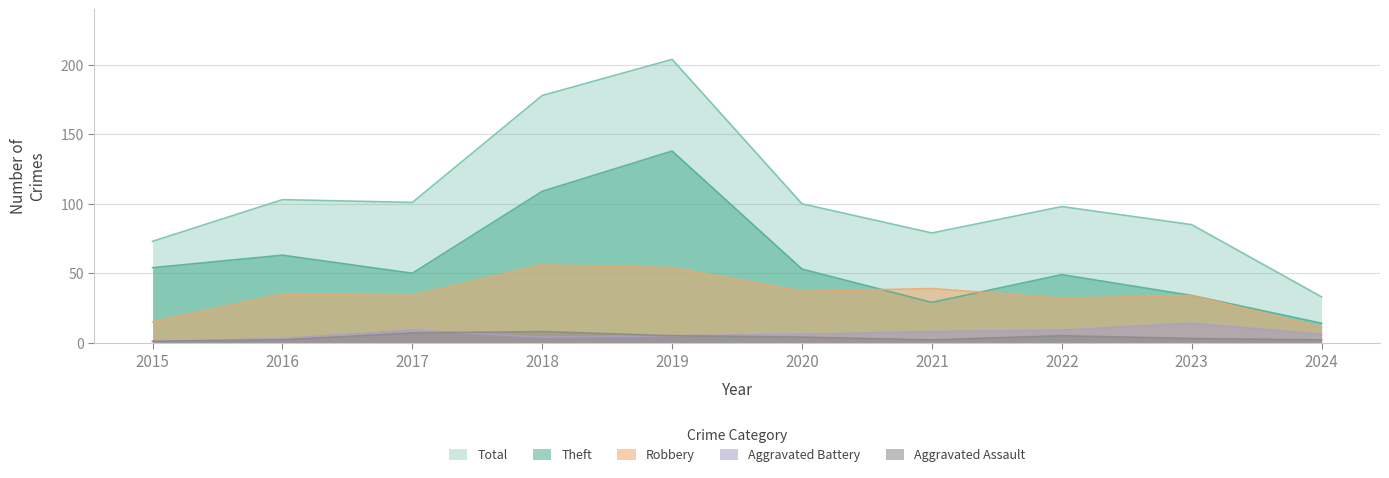

What is the difference between the maximum and minimum values in the Total series?

171